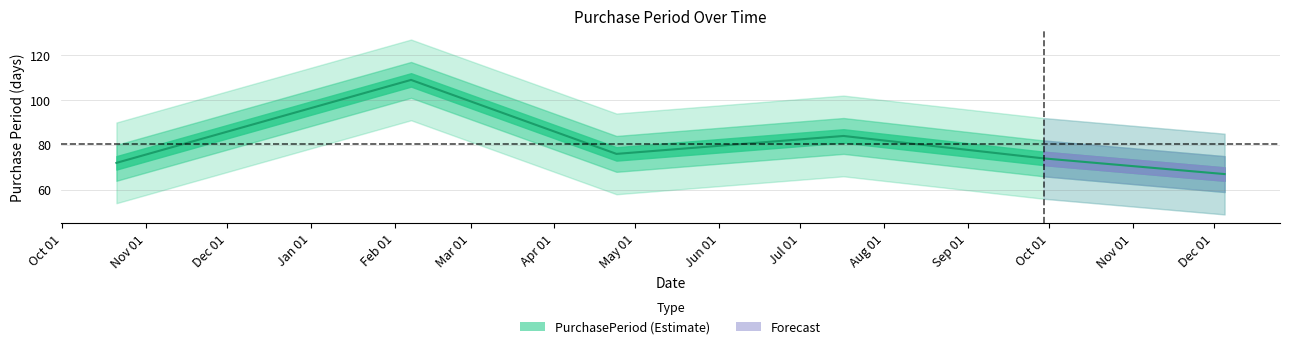

What is the minimum value shown in the chart?

67